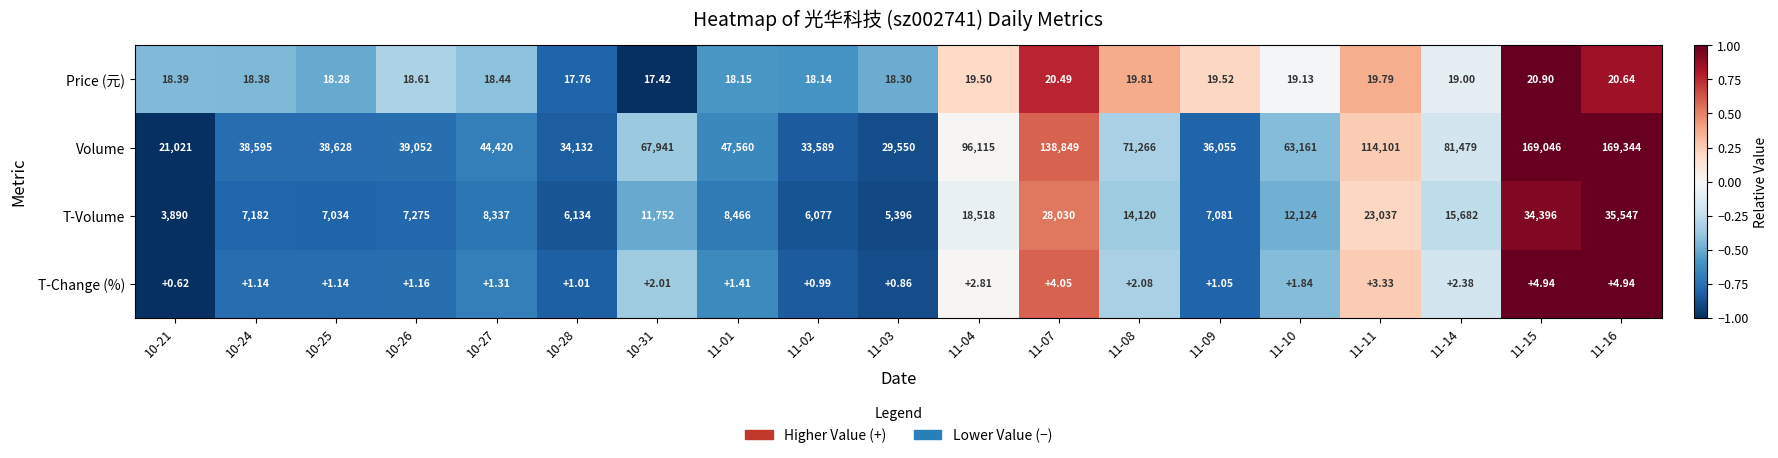

At how many categories does at least one series exceed 0?

19